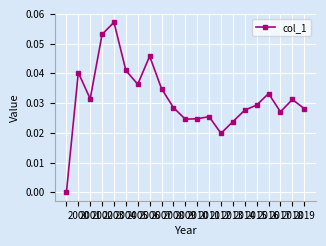

Does the chart have visible grid lines?

Yes